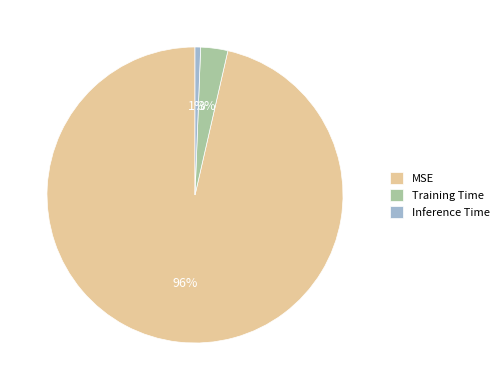

The MSE slice represents 96% of the pie. True or false?

True